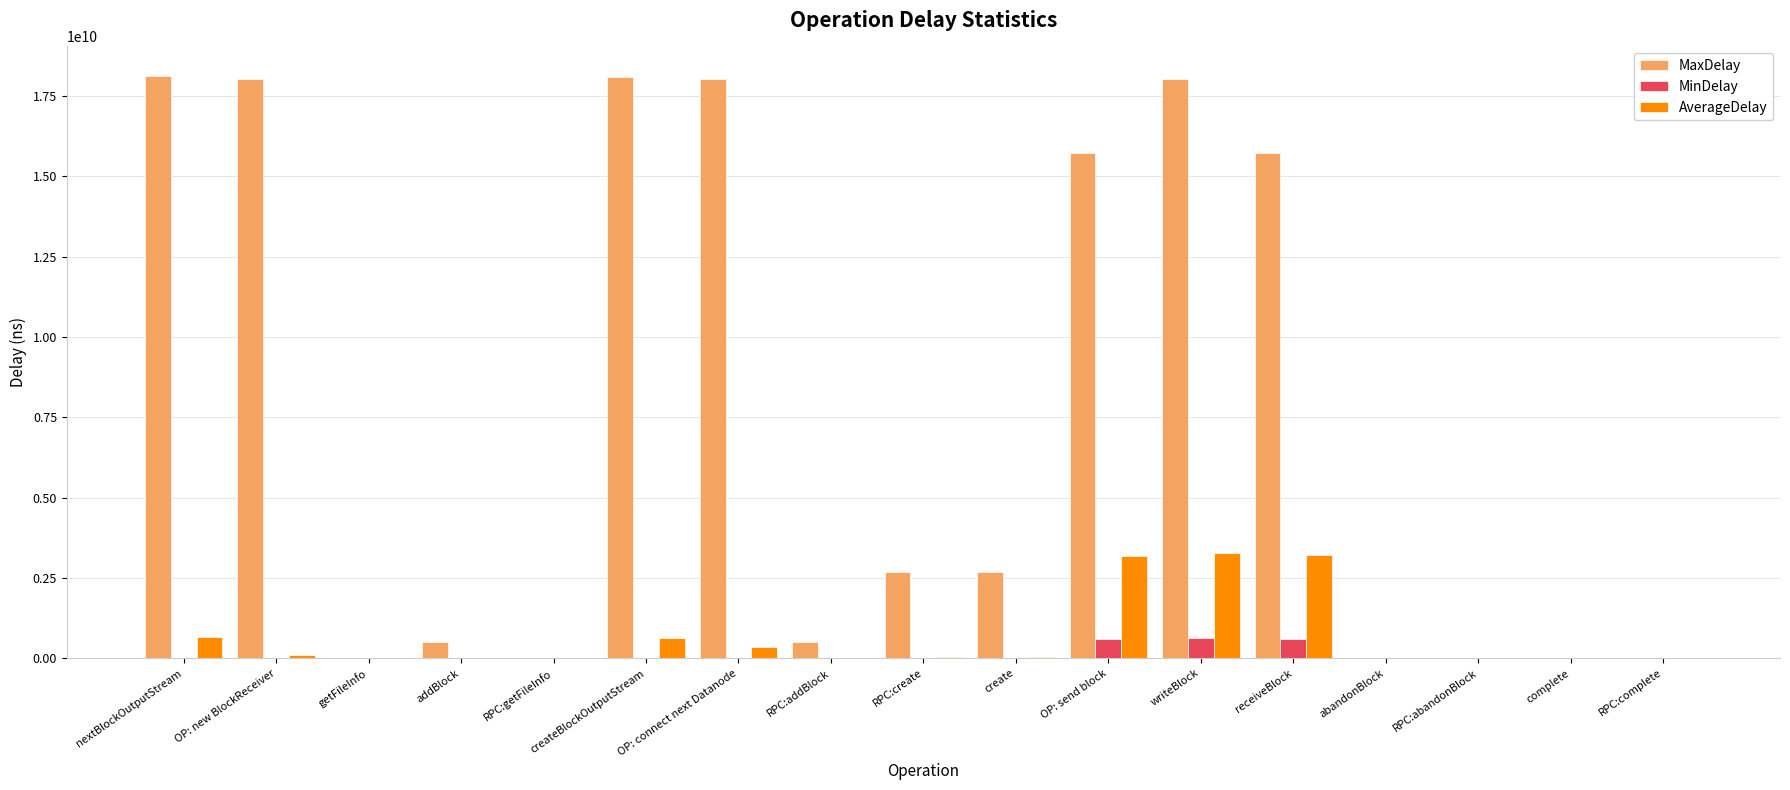

At which label does MinDelay first exceed 2026417?

nextBlockOutputStream